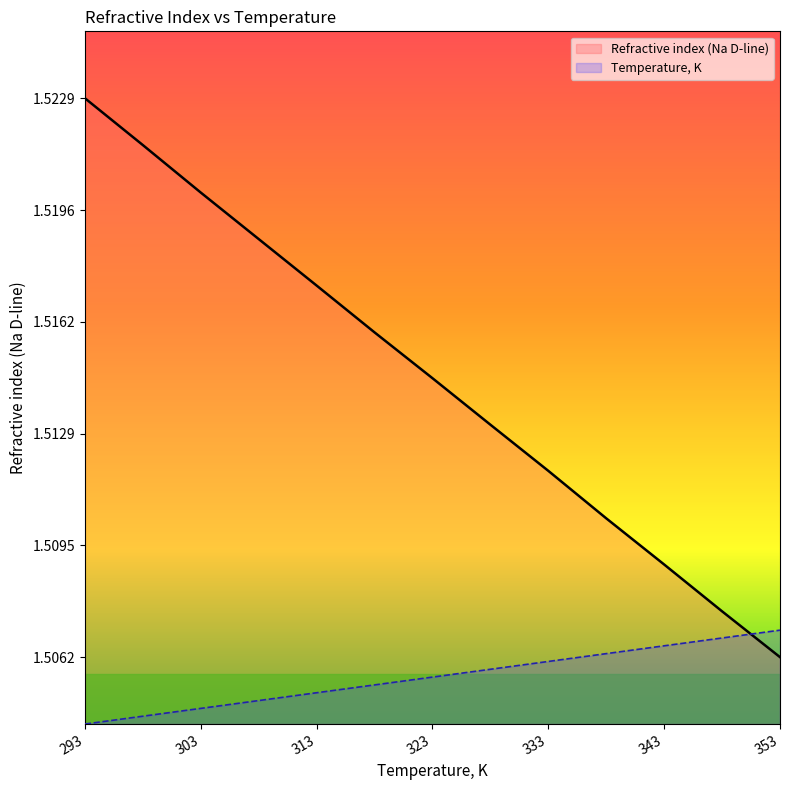

Which series has the largest total across all categories?

Refractive index (Na D-line)